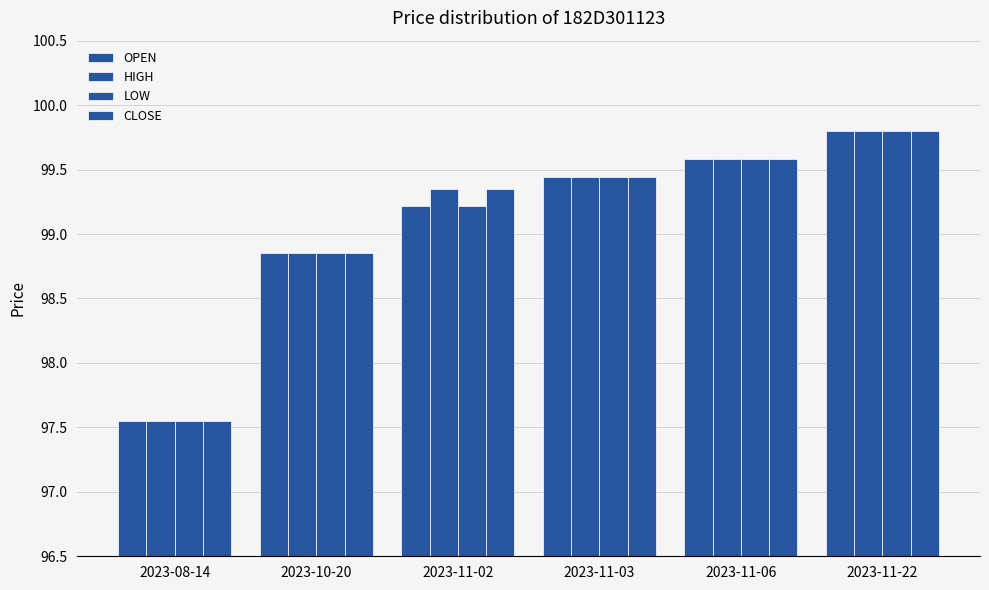

Which series has the largest total across all categories?

HIGH